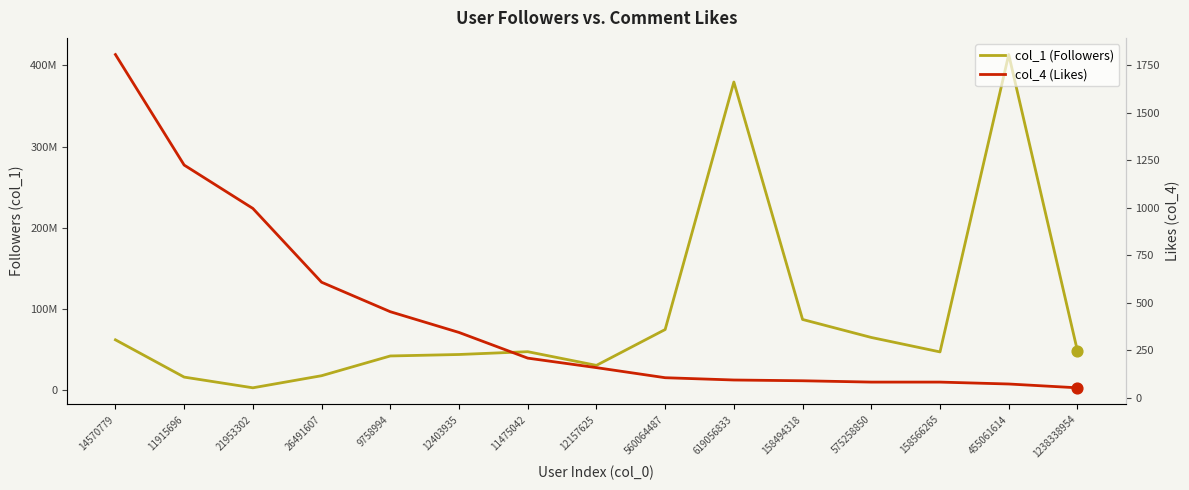

At how many categories does at least one series exceed 258053371?

2